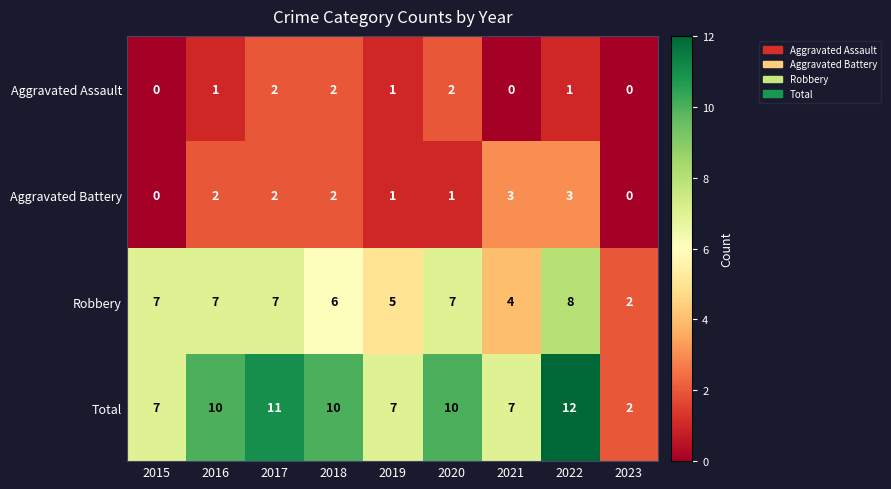

What is the difference between the Robbery values at 2016 and 2021?

3